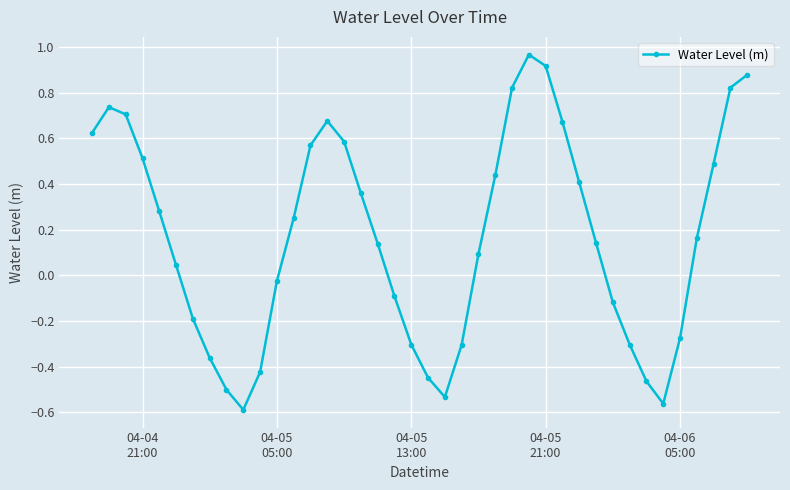

True or false: there are more than 1 points higher than both neighbors.

True